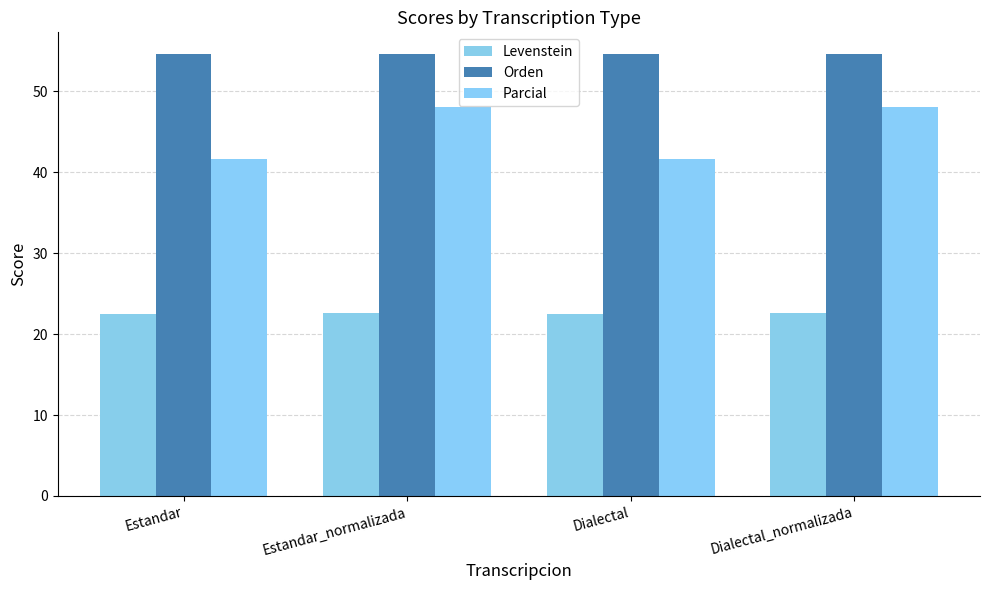

The value of Parcial at Dialectal is 74.0. True or false?

False